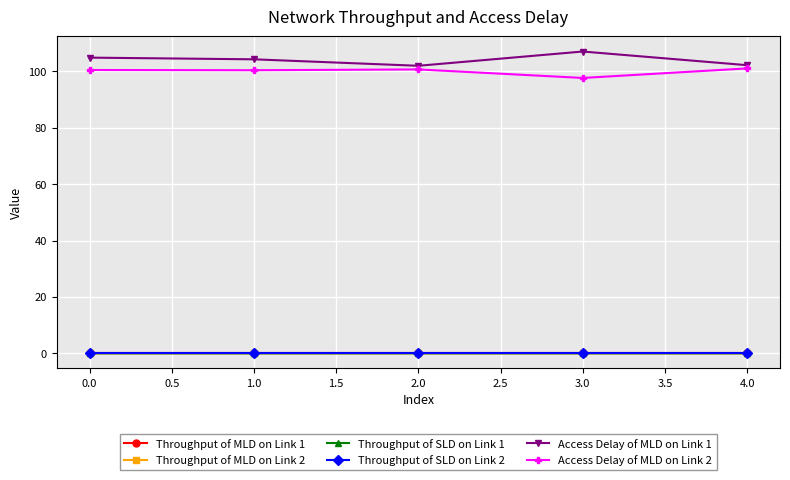

Count the number of categories in the chart.

5